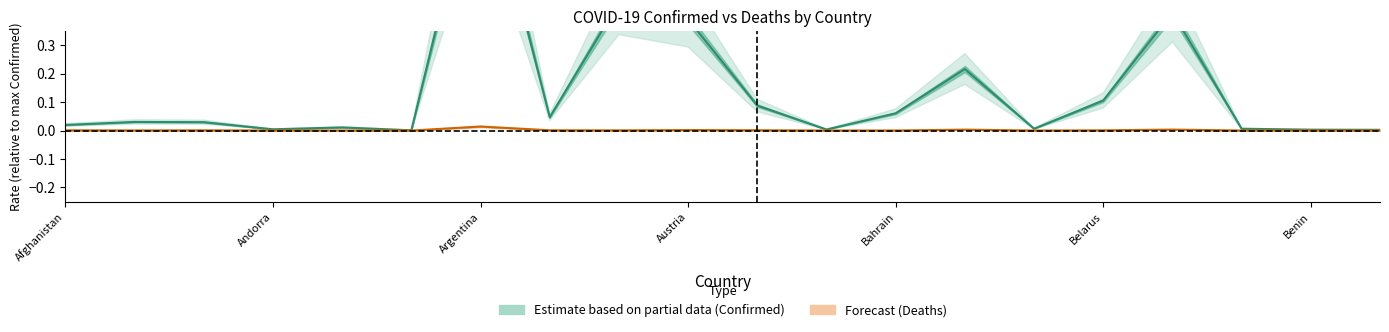

List the labels in order of Deaths value, smallest first.

Bhutan, Antigua and Barbuda, Andorra, Benin, Barbados, Belize, Bahamas, Bahrain, Angola, Albania, Australia, Belarus, Algeria, Afghanistan, Armenia, Azerbaijan, Austria, Bangladesh, Belgium, Argentina